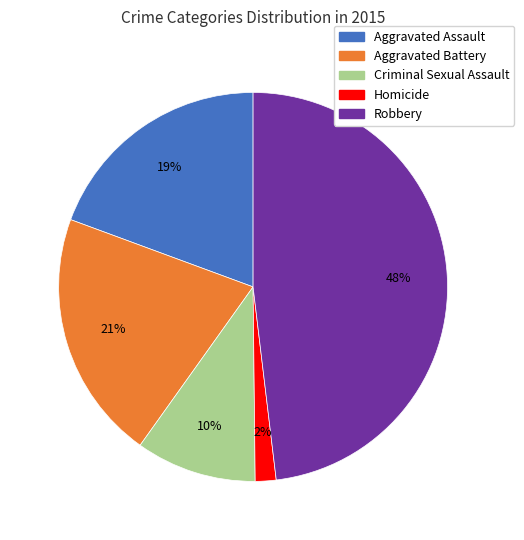

Approximately how many times larger is the value at Aggravated Battery compared to Aggravated Assault?

1.1